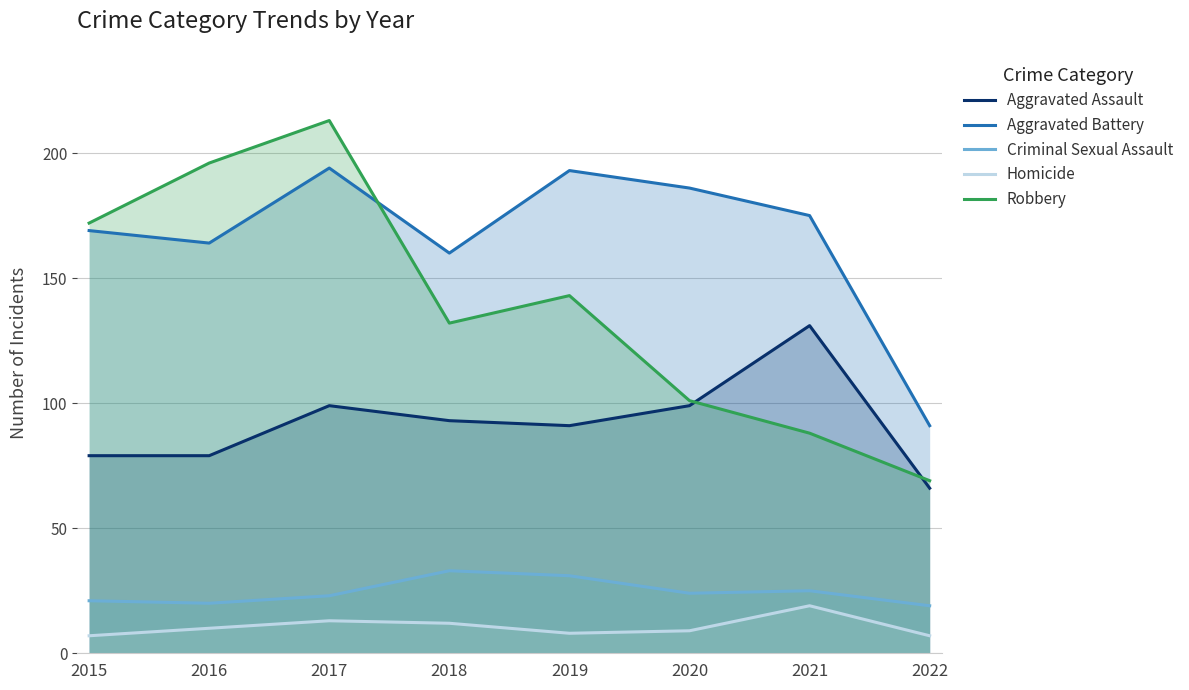

True or false: Homicide and Aggravated Battery intersect in this chart.

False